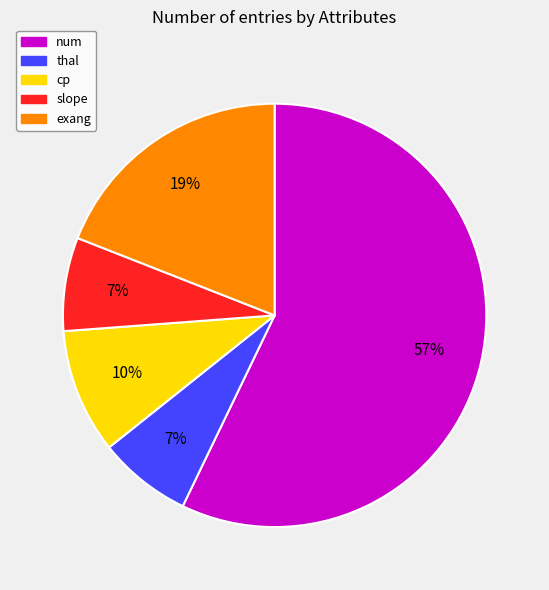

Is there any slice that represents more than half of the pie?

Yes